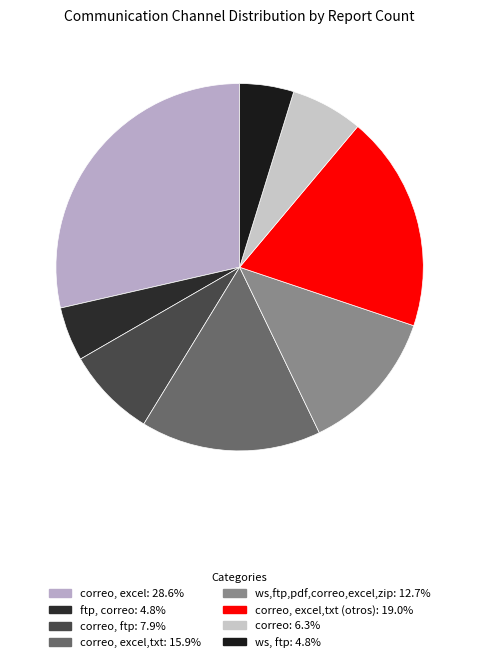

What is the smallest slice in the pie chart?

ftp, correo